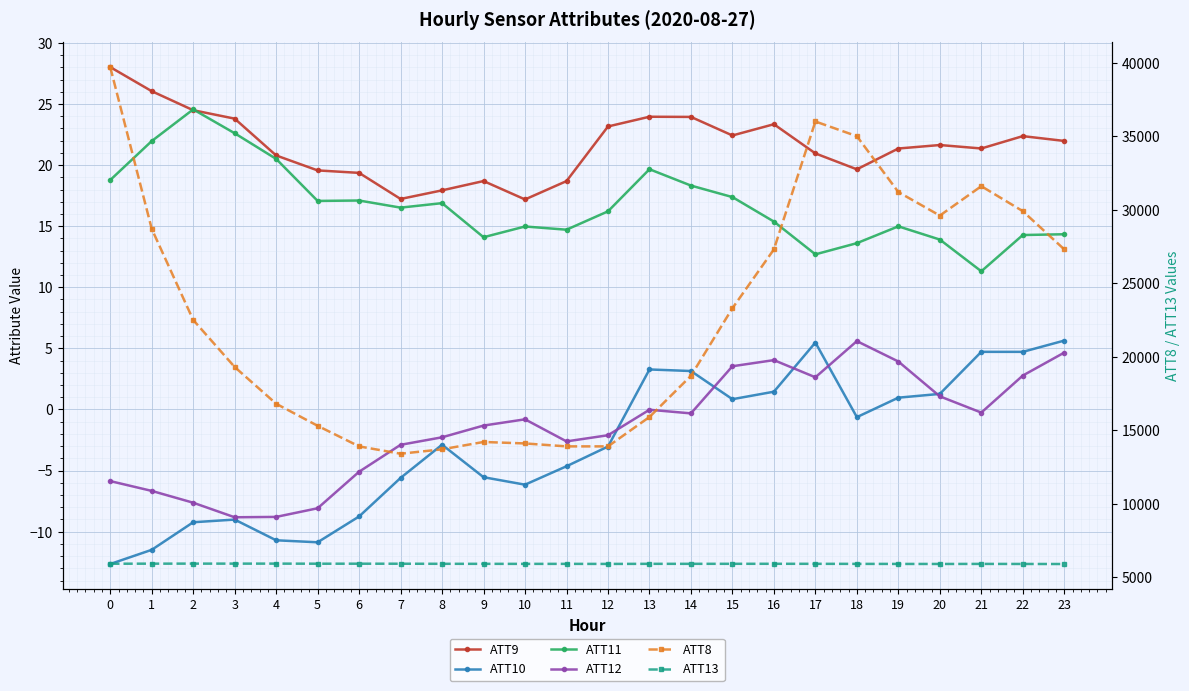

Is the value of ATT10 at 3 greater than the value of ATT9 at 1?

No